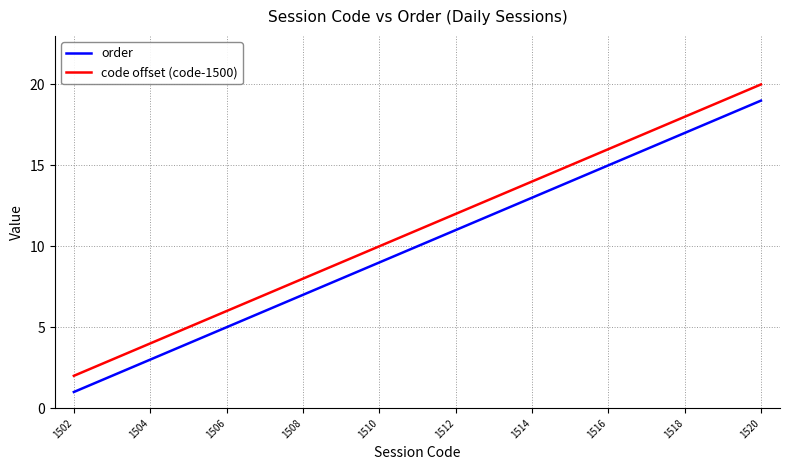

What is the minimum value shown in the chart?

1